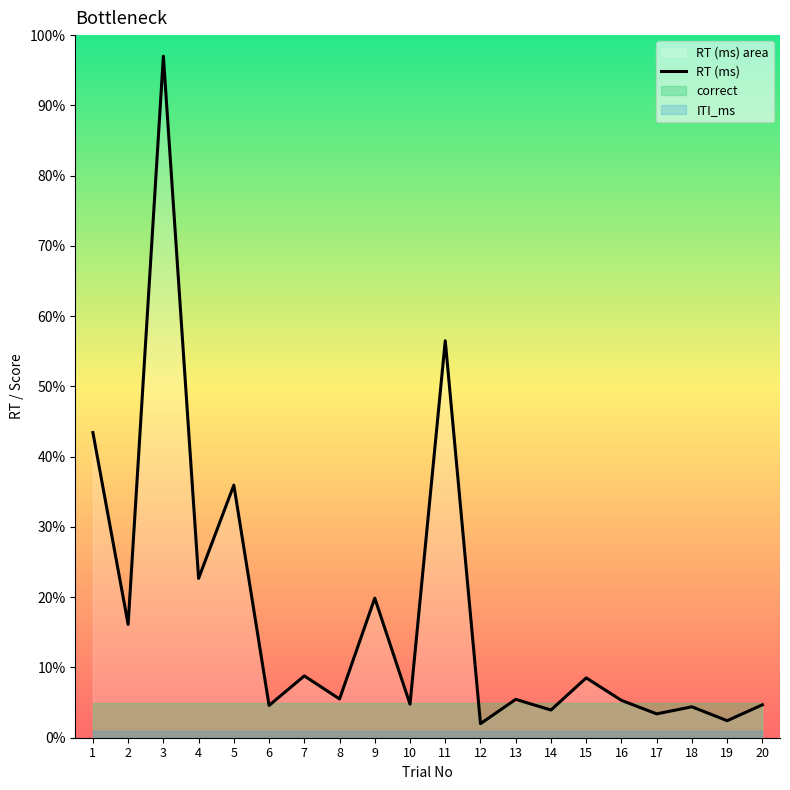

Where is the first local maximum?

3